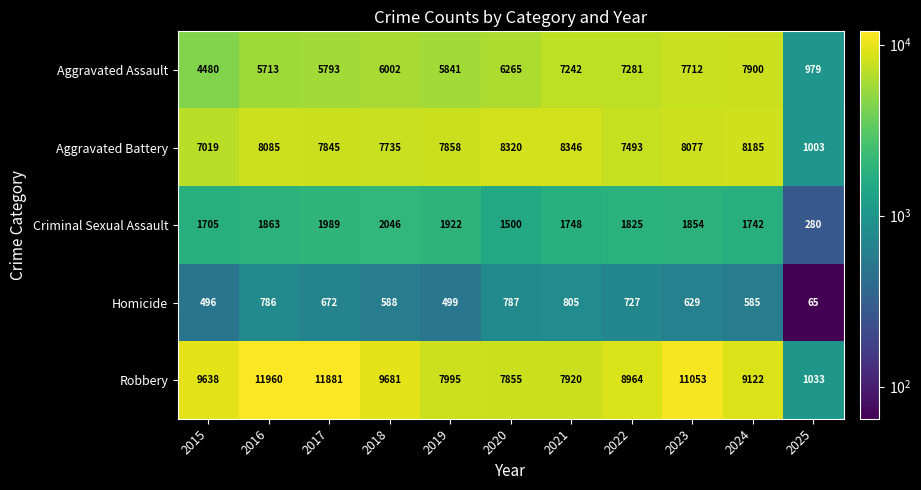

What is the sum of all Robbery values?

97102